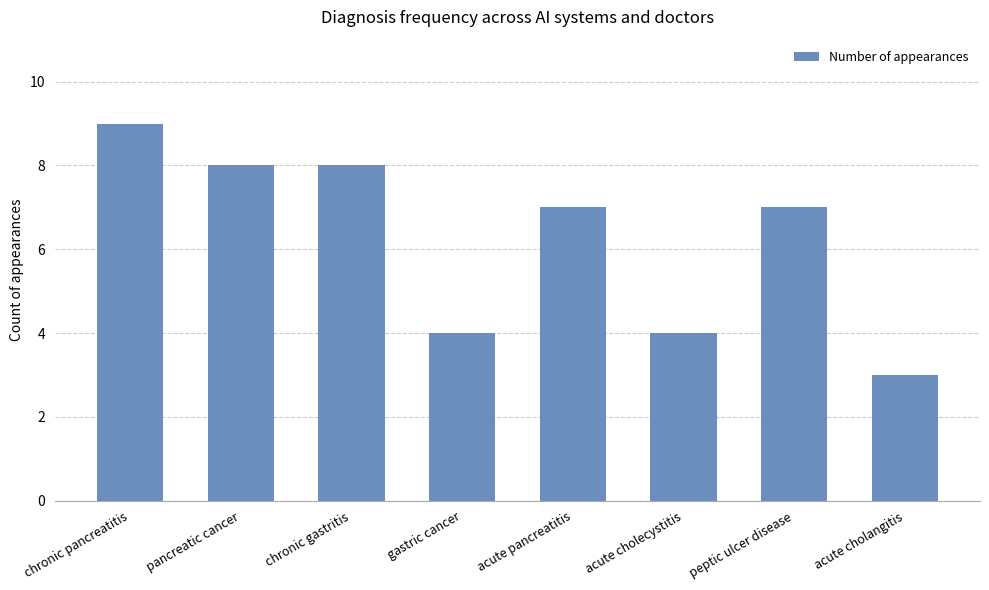

What is the difference between the values at chronic pancreatitis and peptic ulcer disease?

2